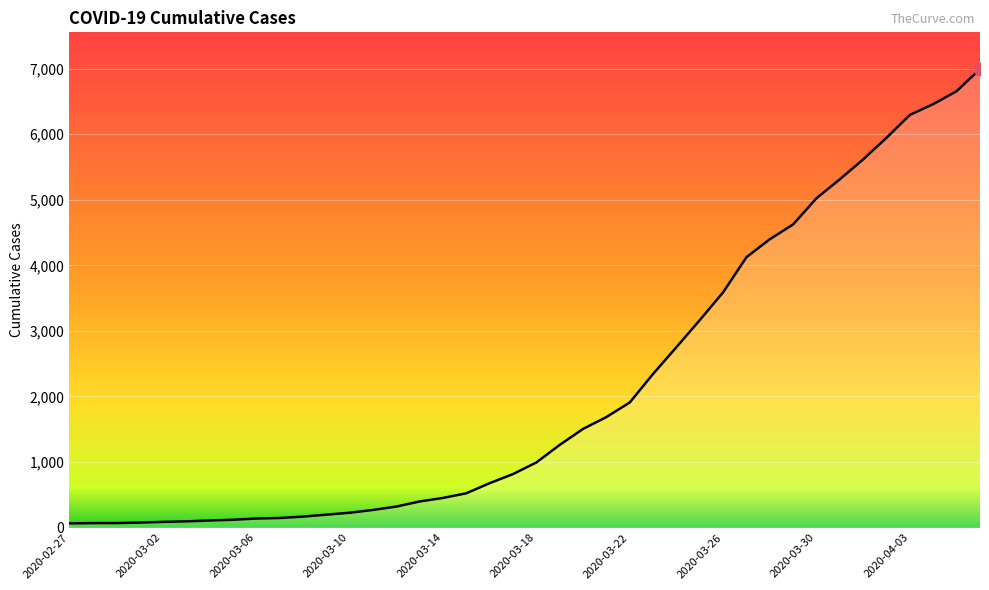

What is the difference between the maximum and minimum values?

6931